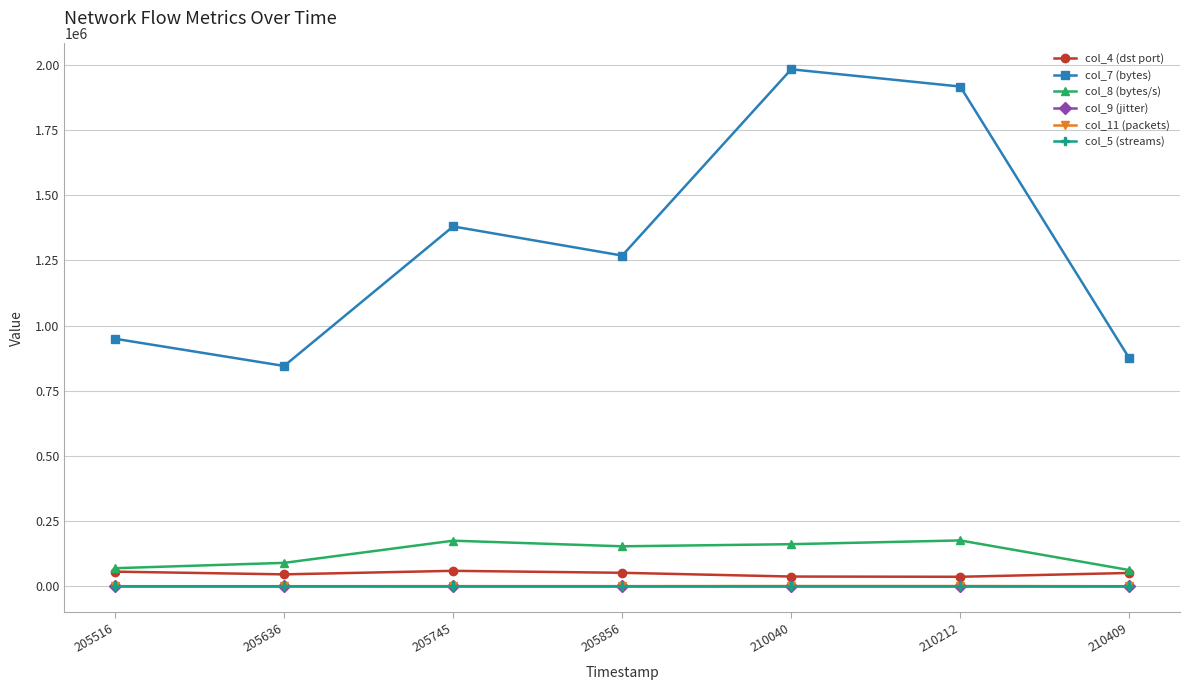

Count the number of categories in the chart.

7